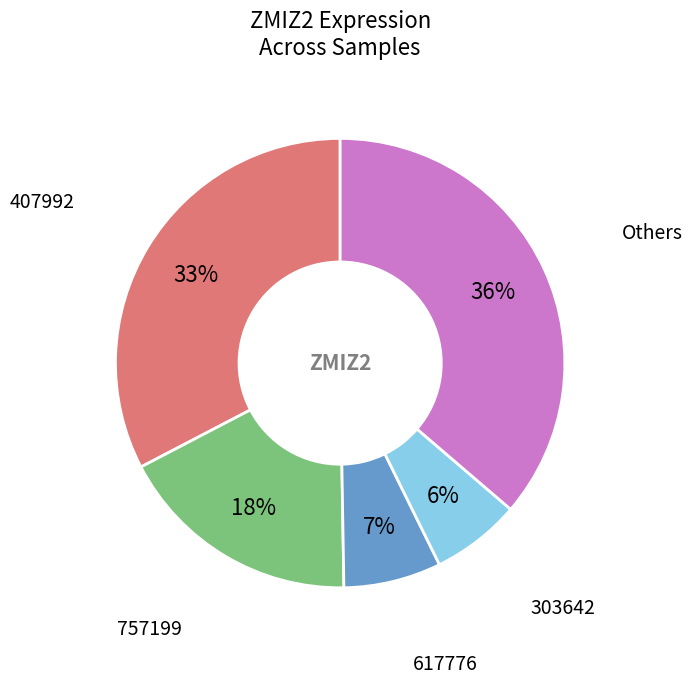

Is there a majority slice in this chart?

No